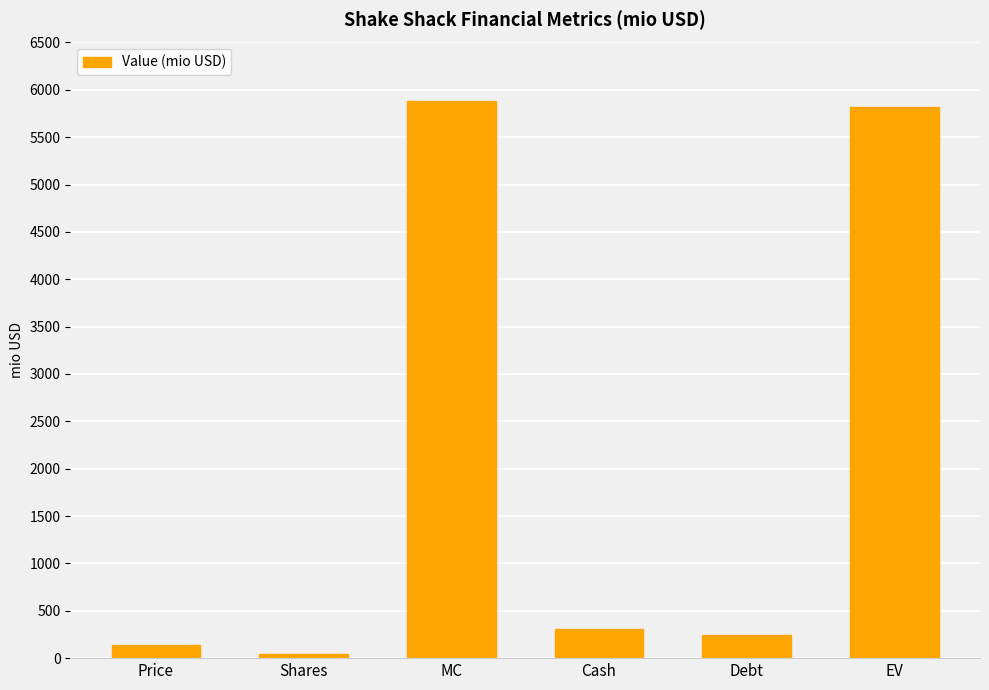

What is the difference between the maximum and minimum values?

5838.1